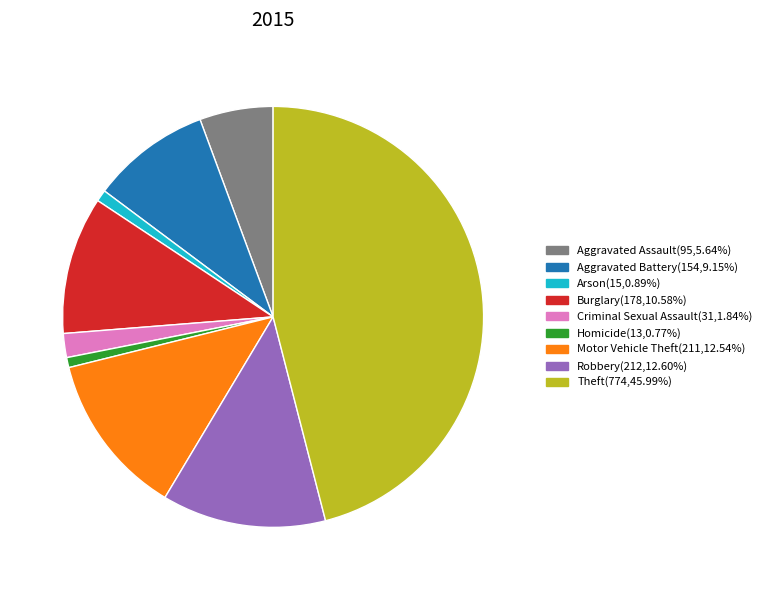

Is there any slice that represents more than half of the pie?

No